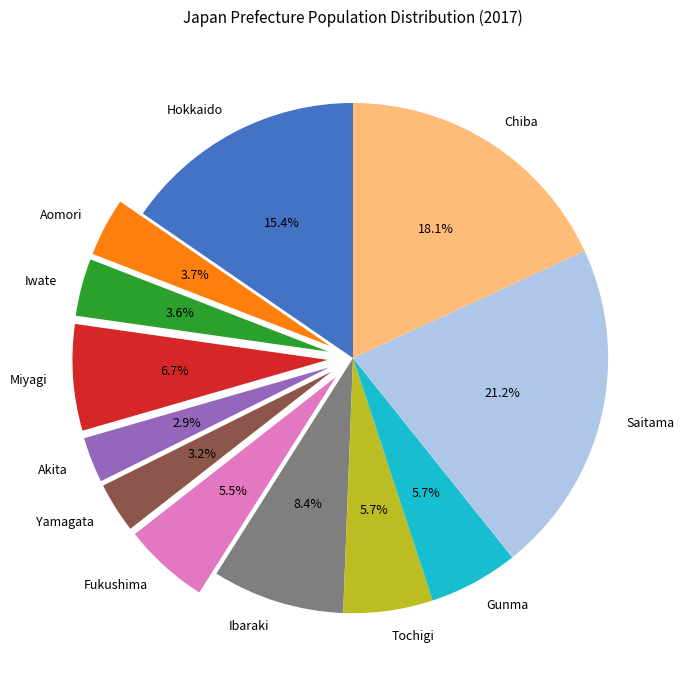

The Tochigi slice represents 1% of the pie. True or false?

False